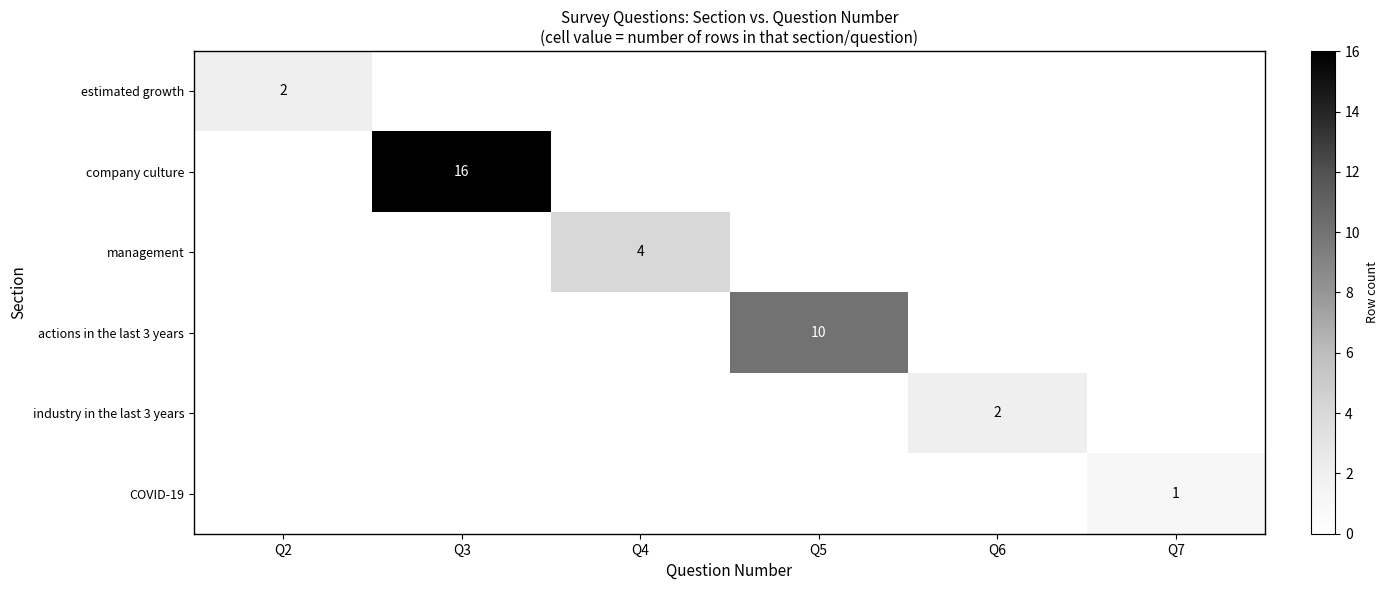

The actions in the last 3 years series shows 16 at Q5. True or false?

False